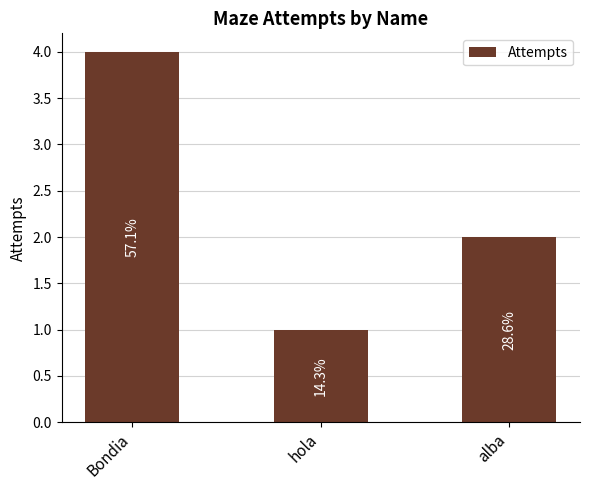

How many bars are there in total?

3